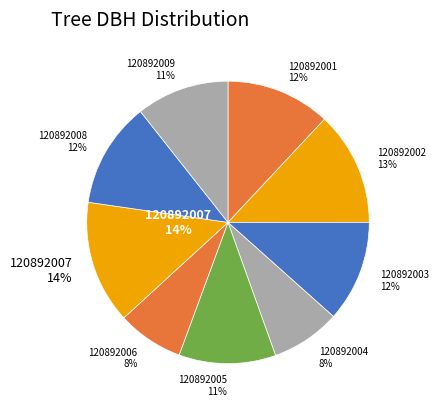

Does 120892005 account for over 50% of the chart?

No